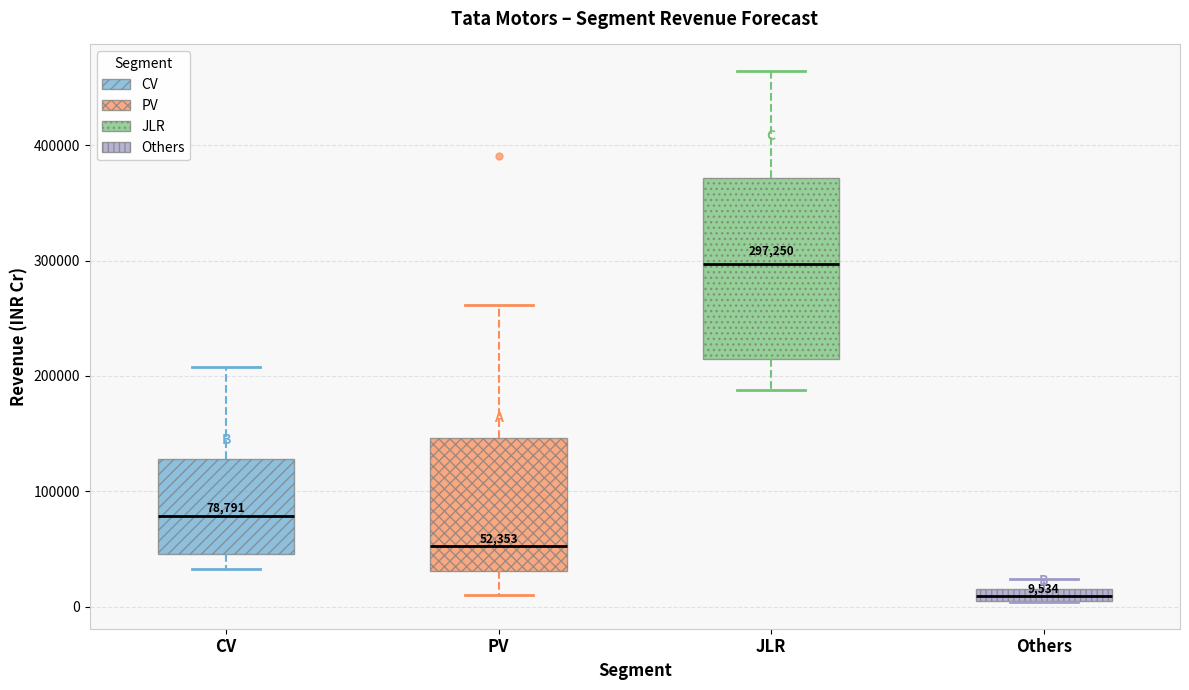

Comparing the boxes themselves (not the whiskers), which one is the tallest?

JLR